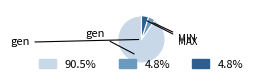

Is there a majority slice in this chart?

Yes